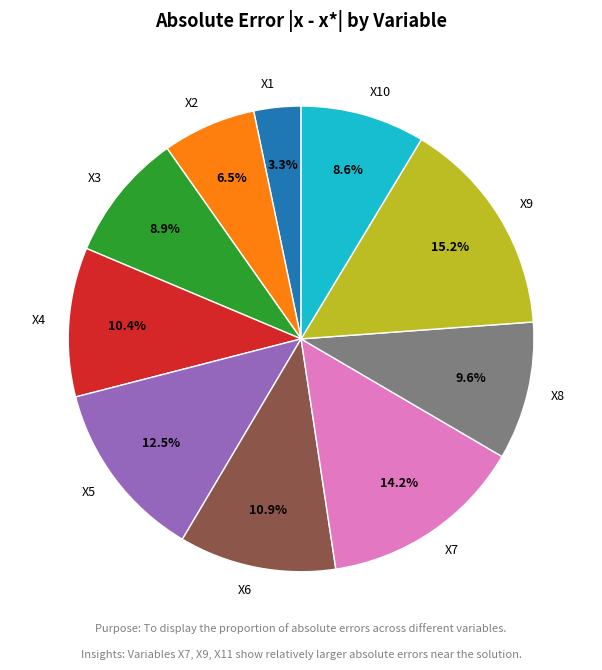

How many segments does this pie chart have?

10